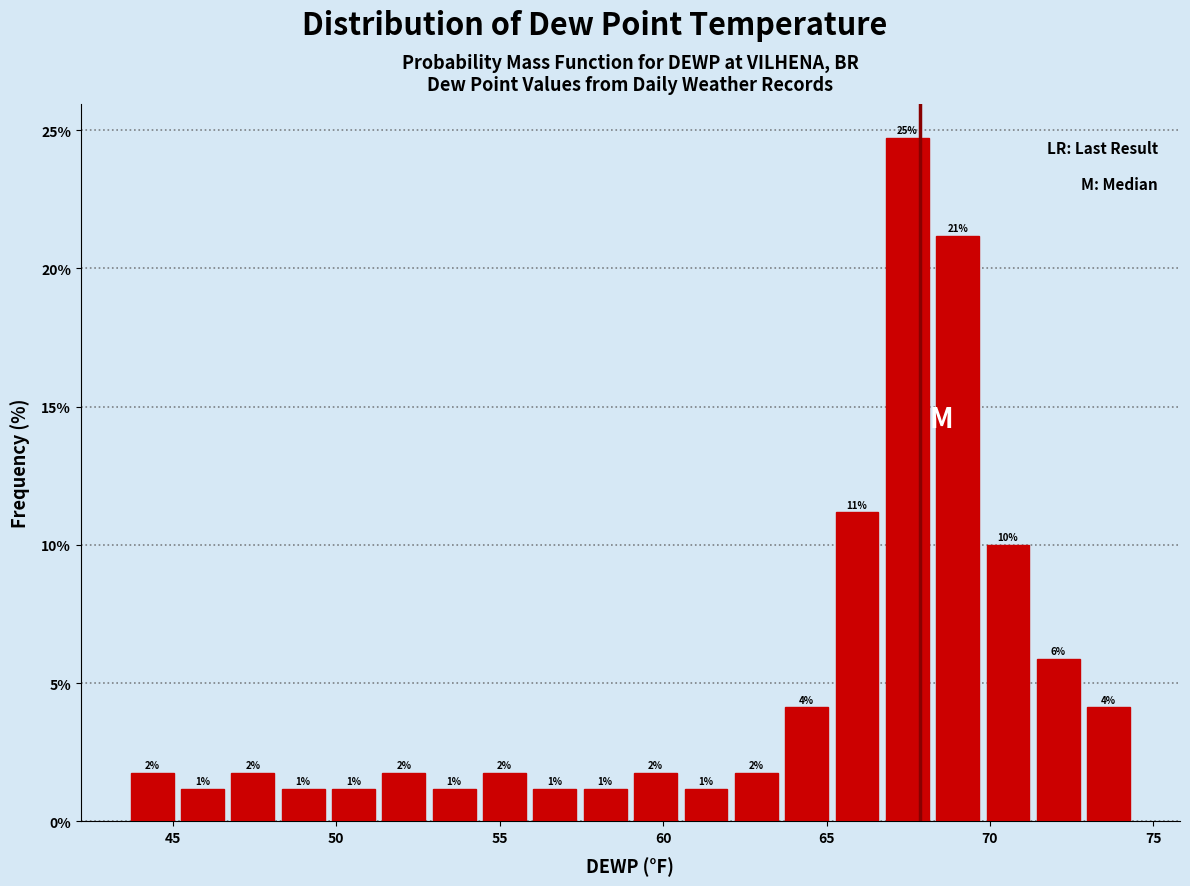

Read against the x-axis, roughly where is the centre of the tallest bar?

67.5